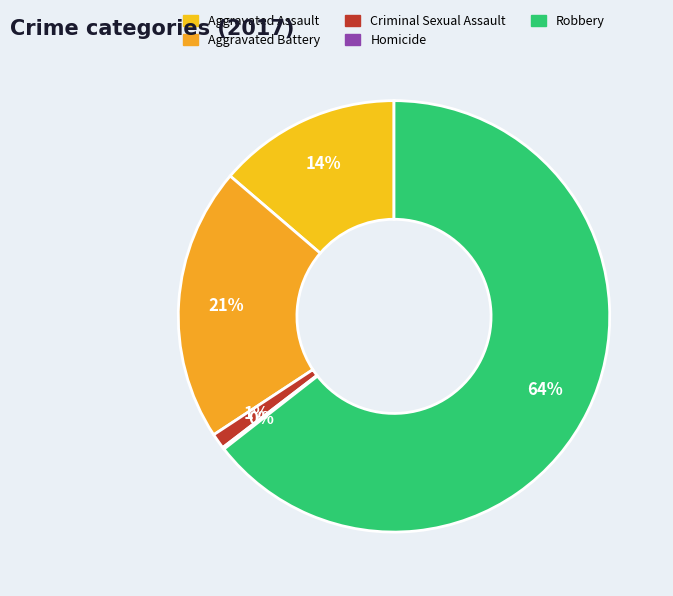

What is the total percentage of Robbery and Aggravated Assault?

78.2%